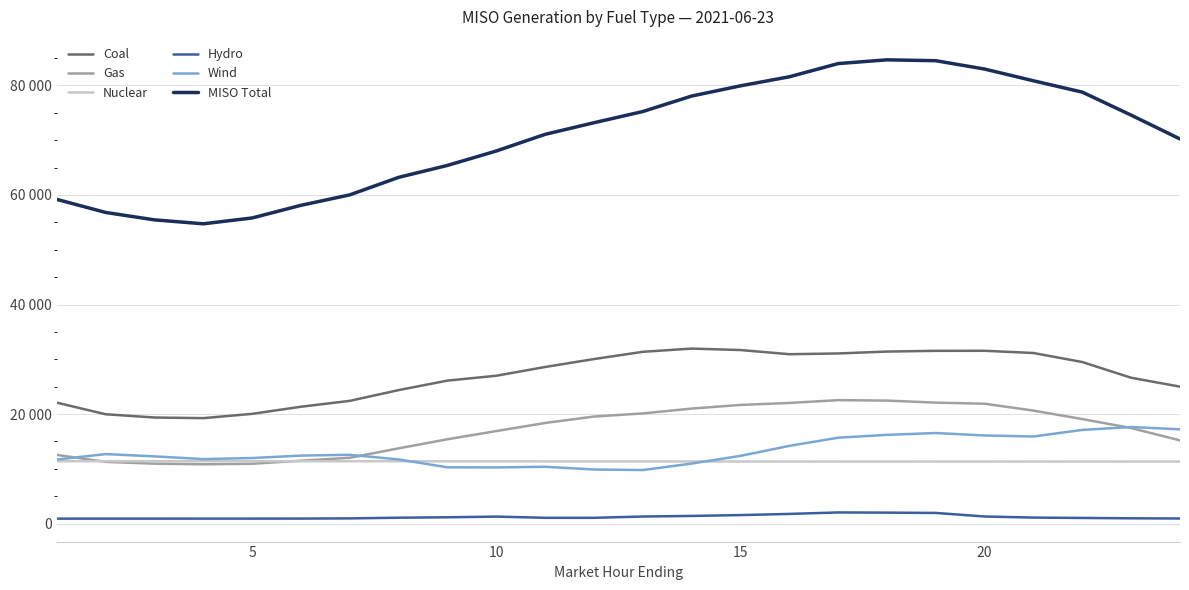

What is the difference between the second highest and second lowest values in the Gas series?

11531.7